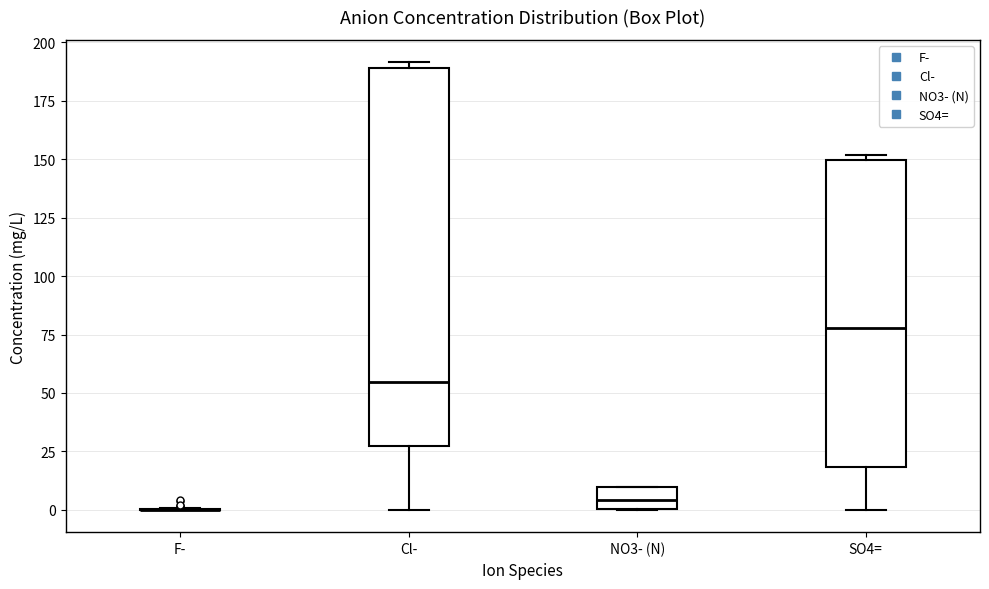

Reading left to right, read every box against the y-axis: the position of its median line, the range the box covers, and the ends of its whiskers. The values are not printed on the chart, so give them approximately, as read against the axis.

F-: box collapsed to a line at 0, whiskers 0 to 0
Cl-: median 55, box 25 to 190, whiskers 0 to 190 (just above the box's upper edge)
NO3- (N): median 5, box 0 to 10, whiskers 0 to 10
SO4=: median 80, box 20 to 150, whiskers 0 to 150 (just above the box's upper edge)